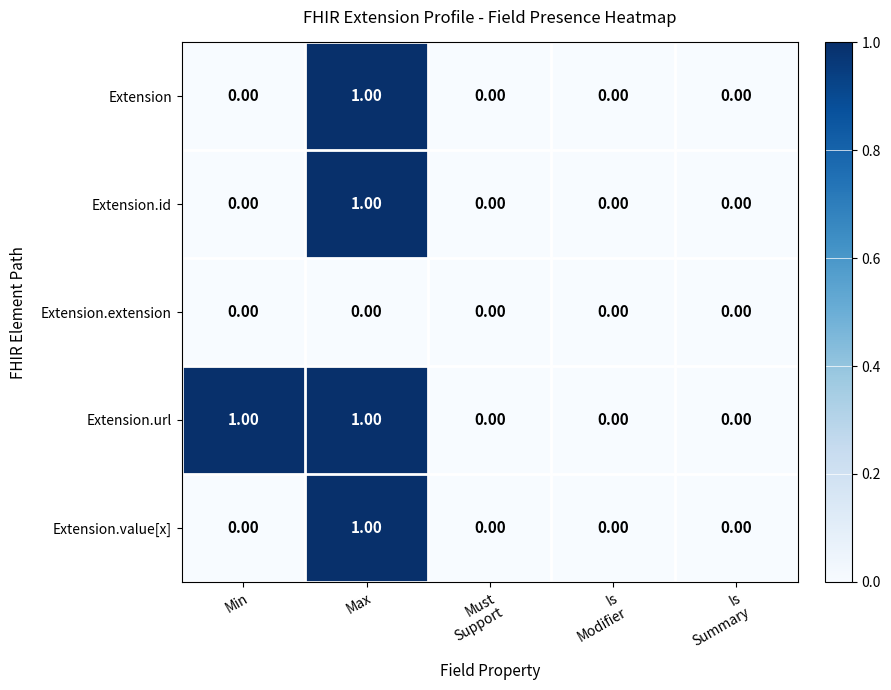

How many distinct data groups are displayed?

5